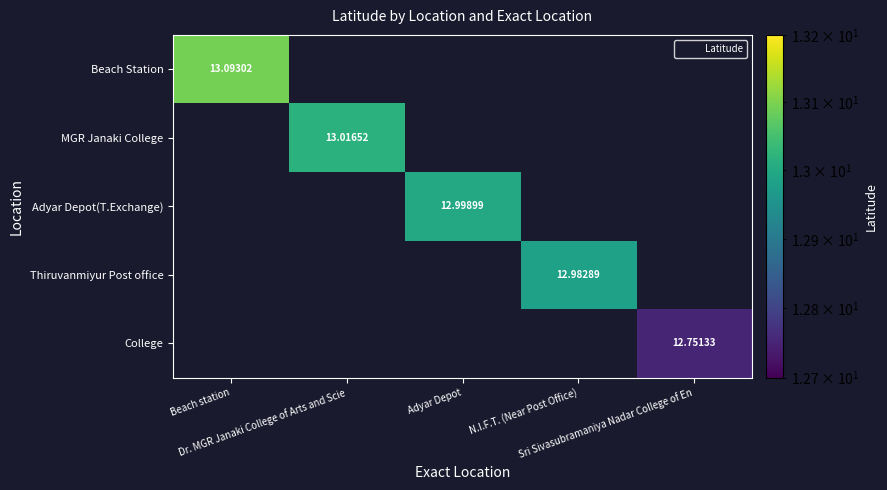

At how many categories does at least one series exceed 12?

5